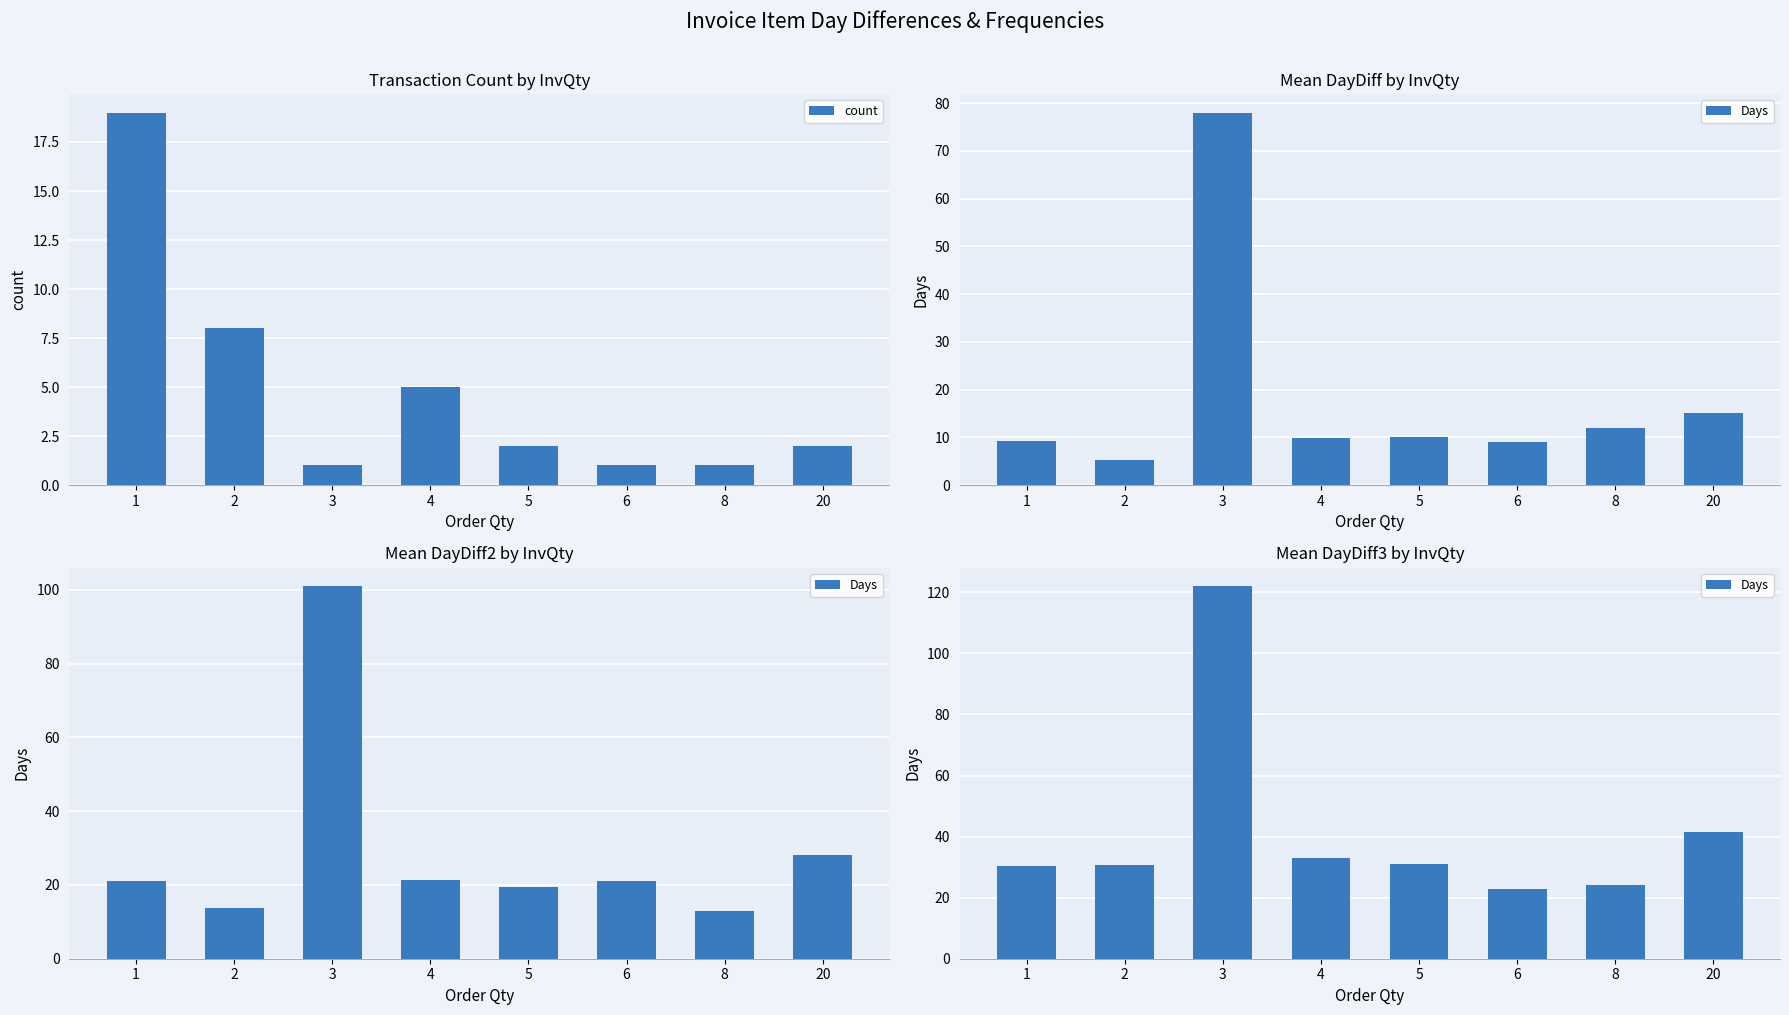

List the series in order of their overall mean, lowest first.

count, Days